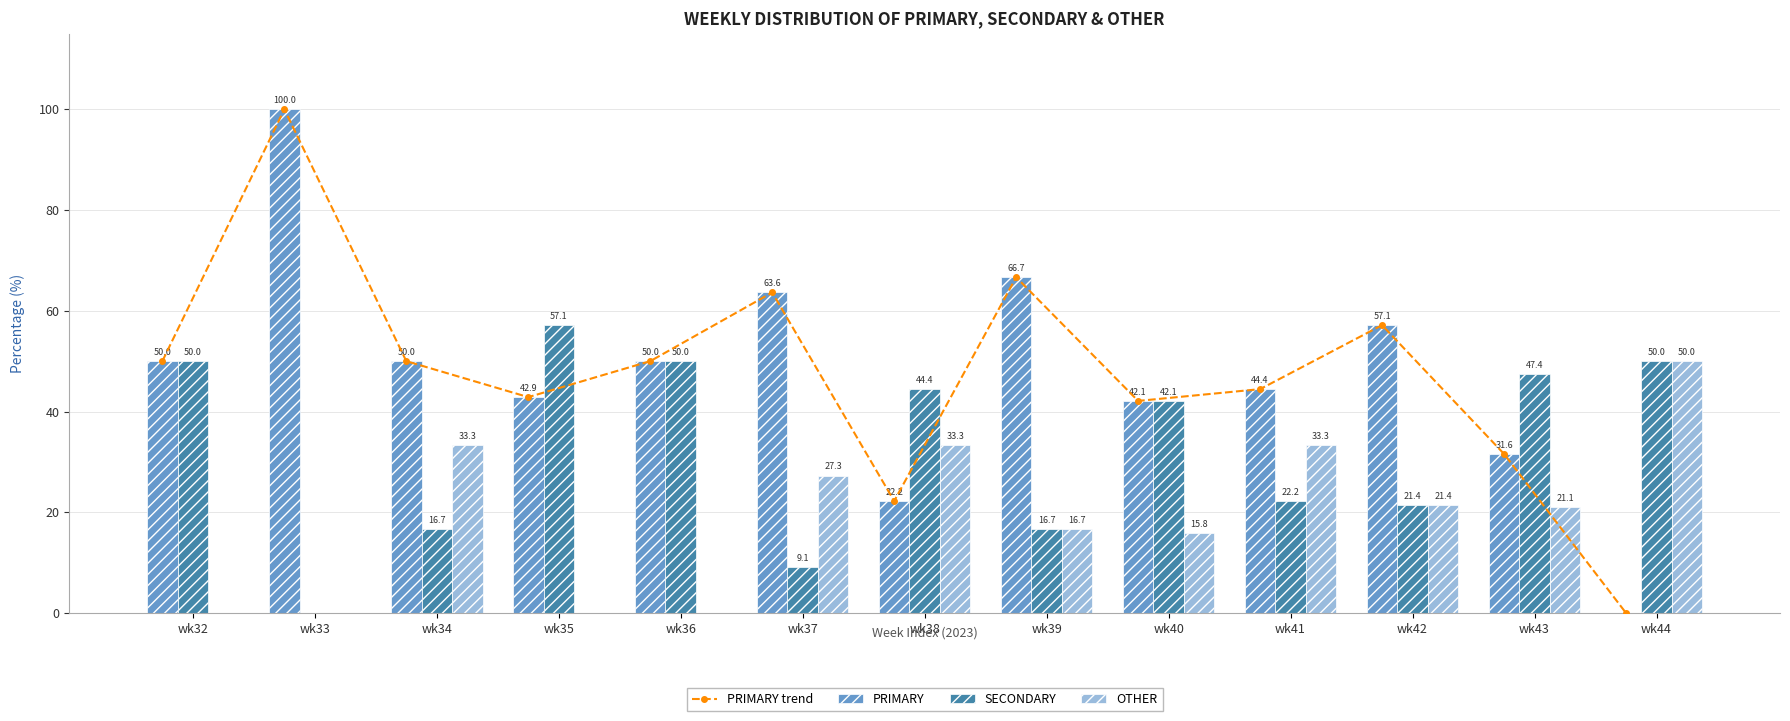

What is the value of the PRIMARY trend bar at the 4th from the left?

42.9